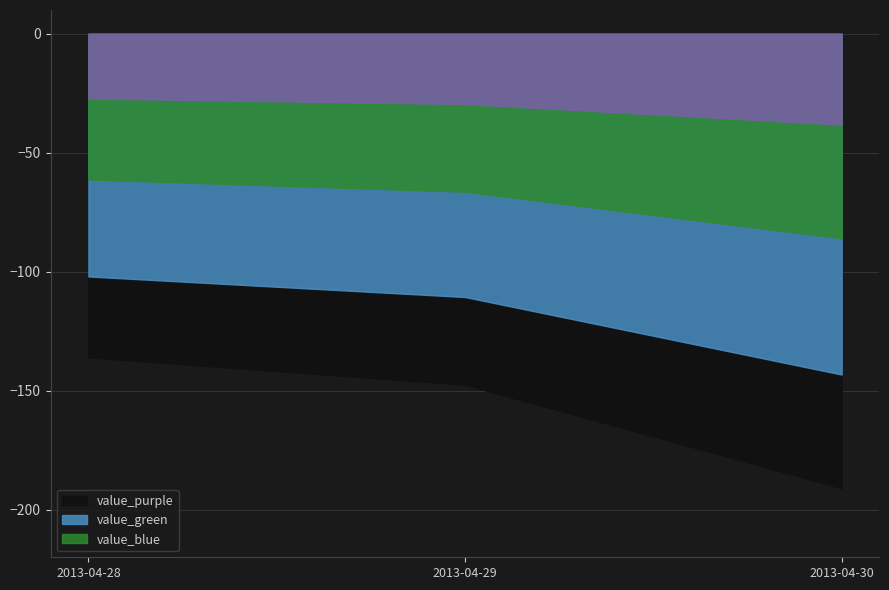

Rank the categories by value from highest to lowest.

2013-04-30, 2013-04-29, 2013-04-28